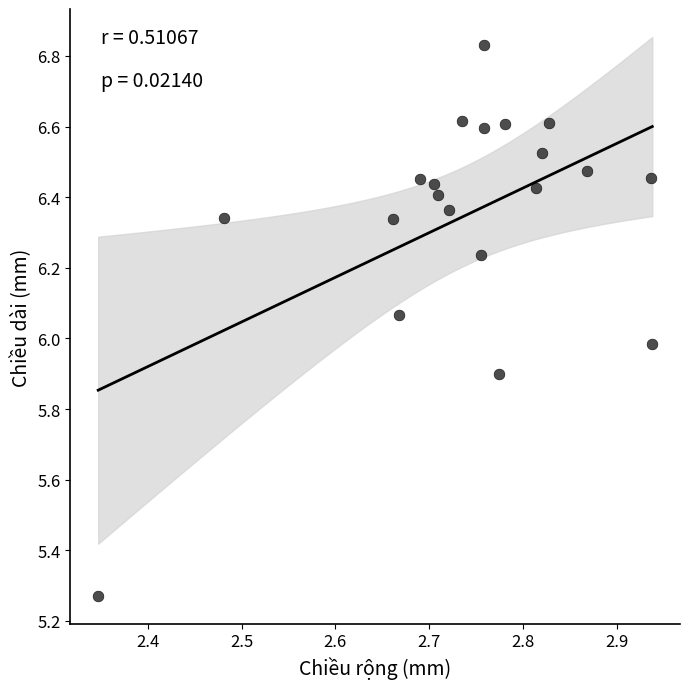

What is the range of Y values (max minus min)?

1.6